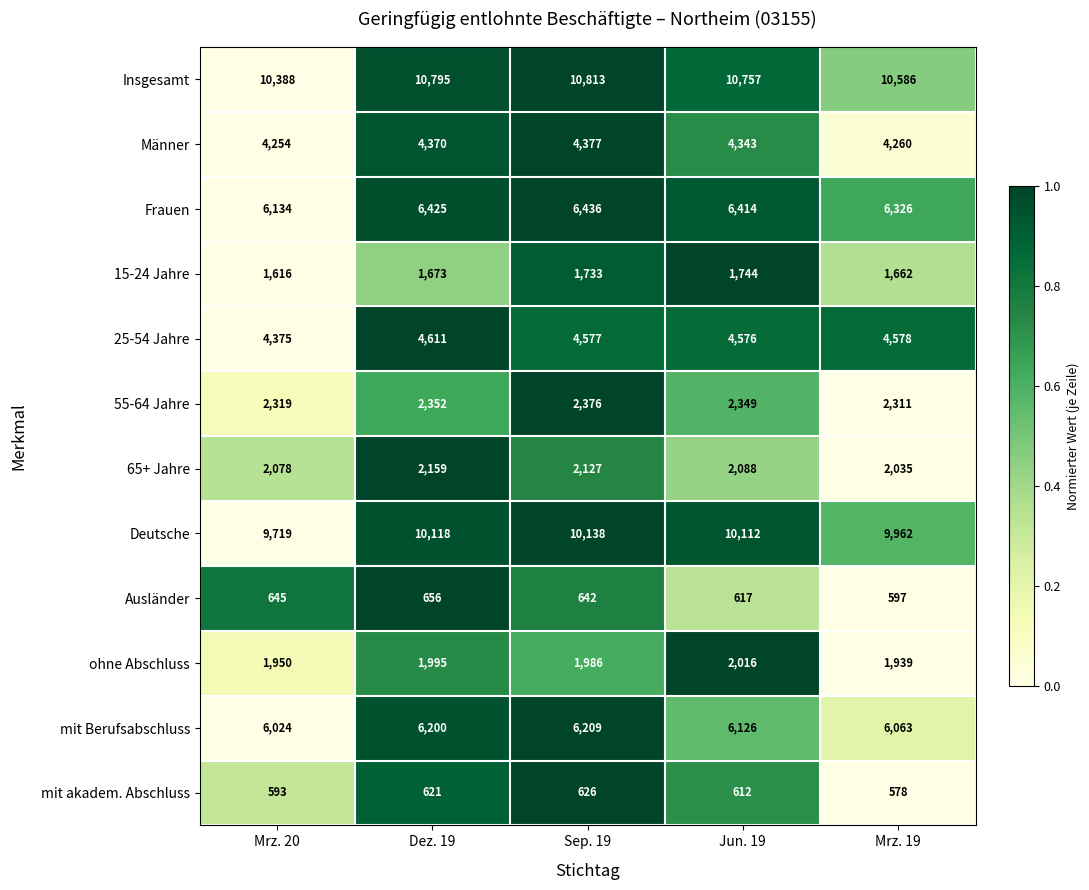

How many values in the 15-24 Jahre series are below 1673?

2